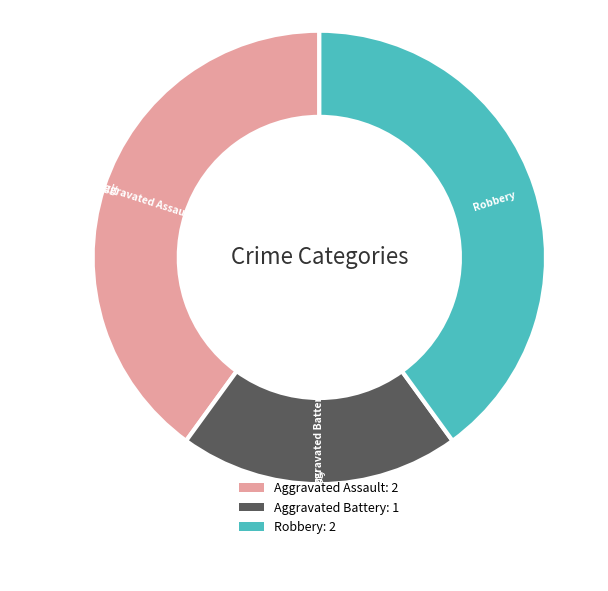

What is the ratio of the value at Robbery to the value at Aggravated Assault?

1.0